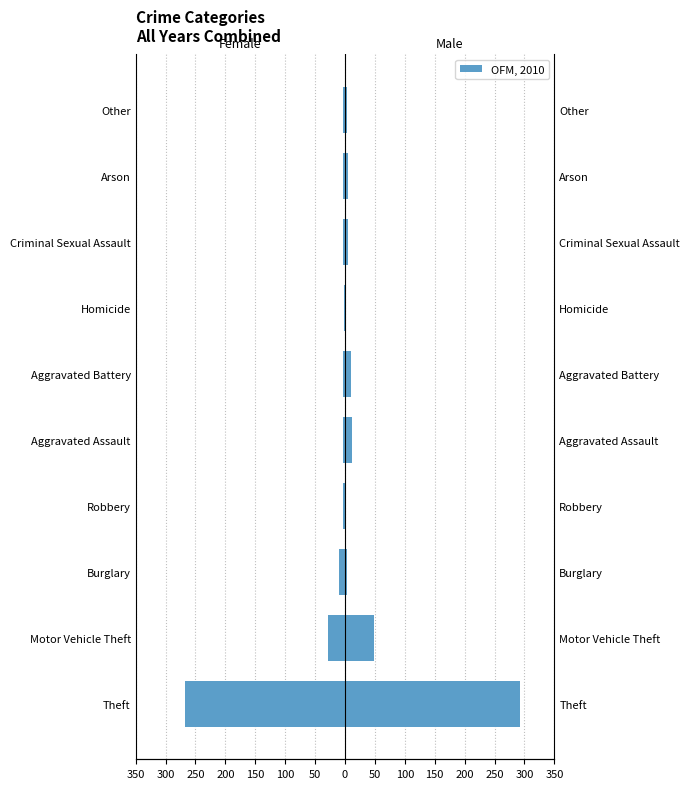

How many groups of bars are there?

10